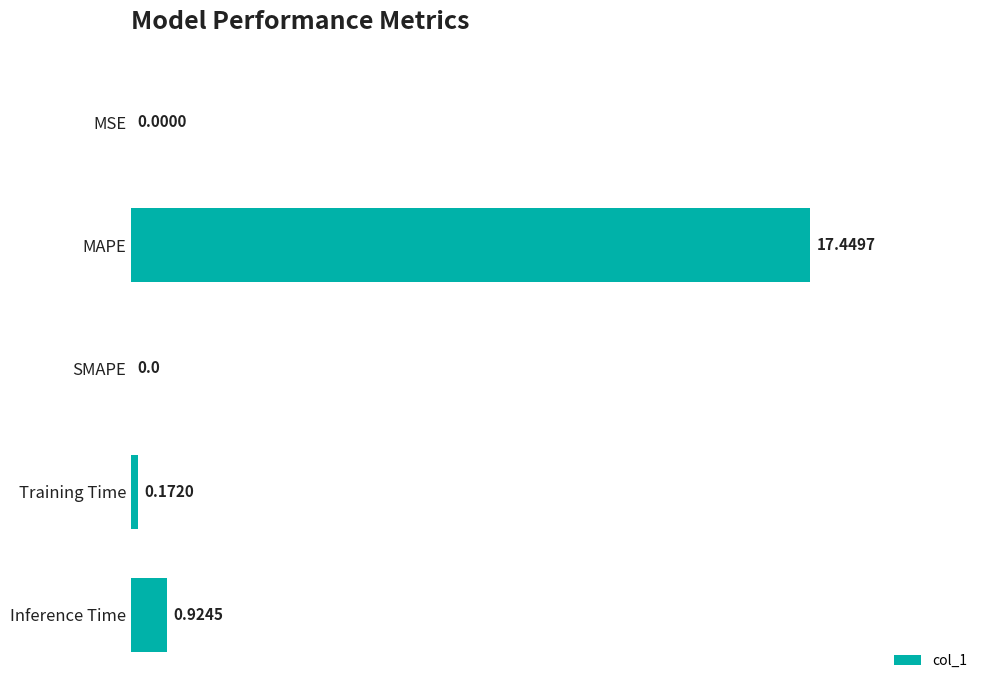

Between MSE and Inference Time, which is larger?

Inference Time